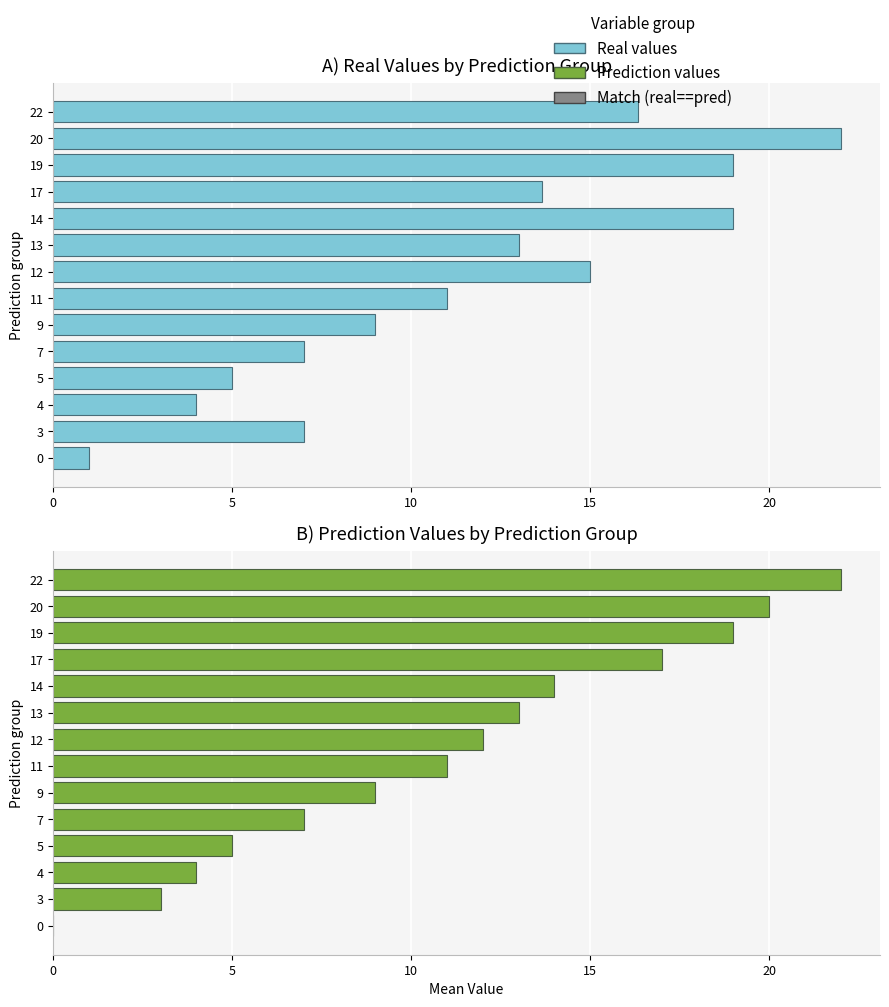

Is it true that prediction equals 33.0 at 13?

False